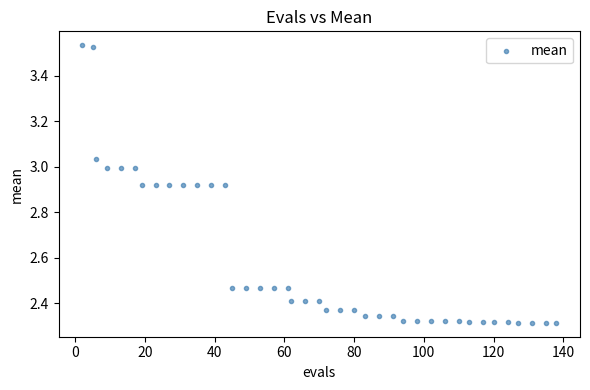

What is the range of X values (max minus min)?

136.0